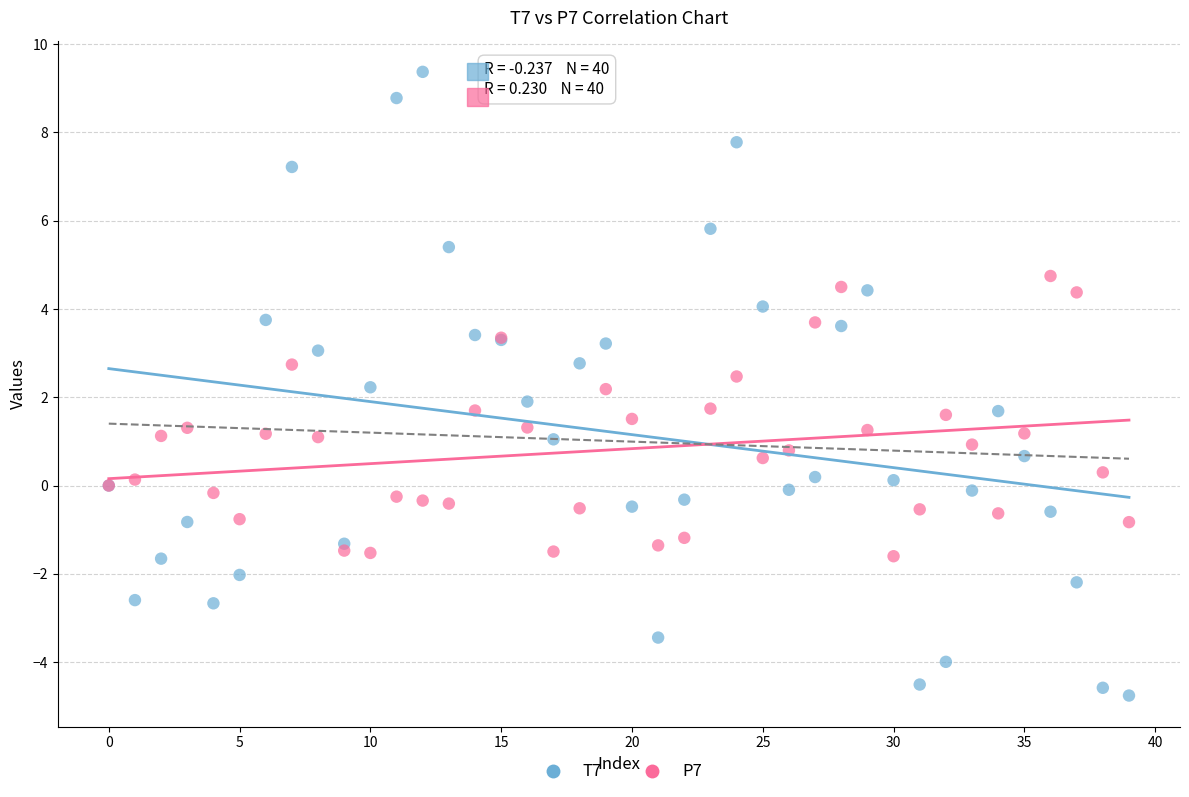

Which series reaches the minimum Y coordinate?

T7